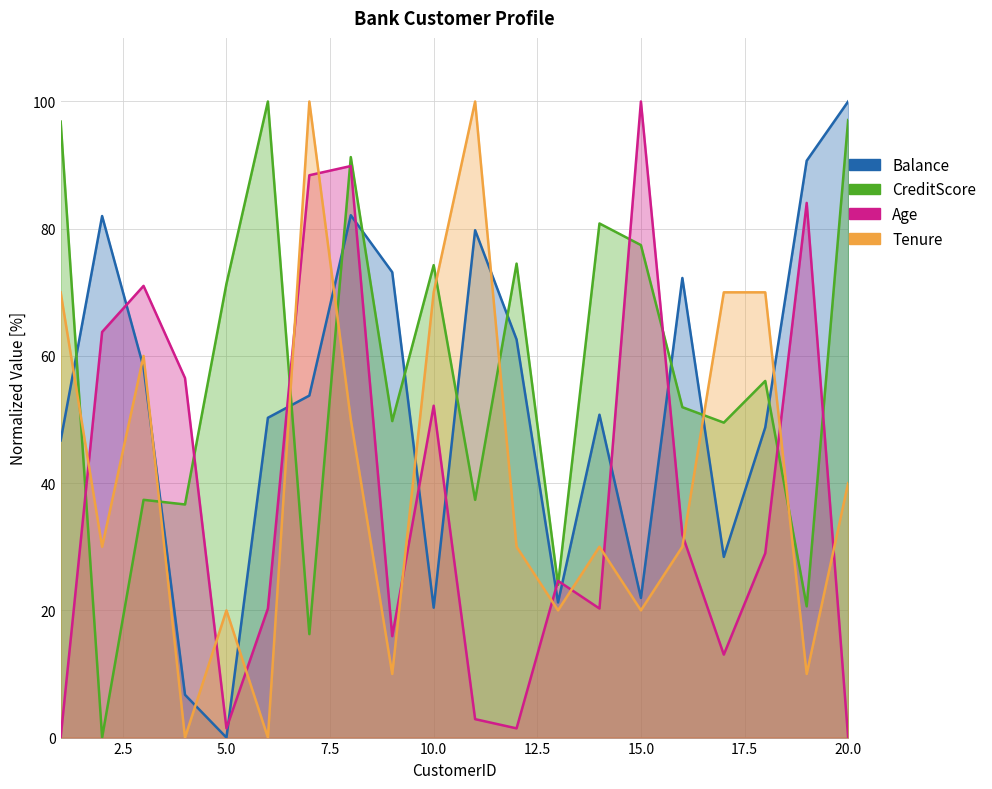

Which series has the largest range (max minus min)?

Balance